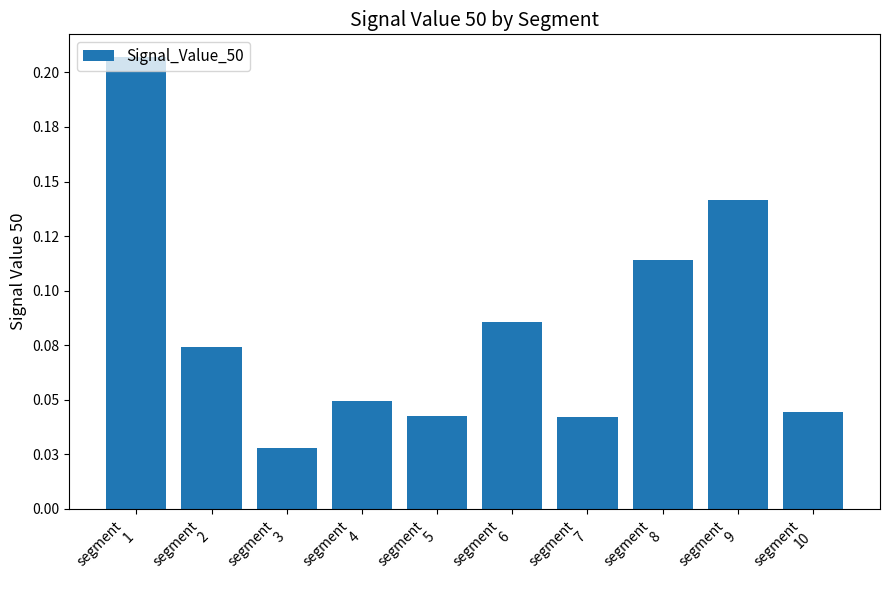

List the labels in order of value, smallest first.

segment
3, segment
7, segment
5, segment
10, segment
4, segment
2, segment
6, segment
8, segment
9, segment
1